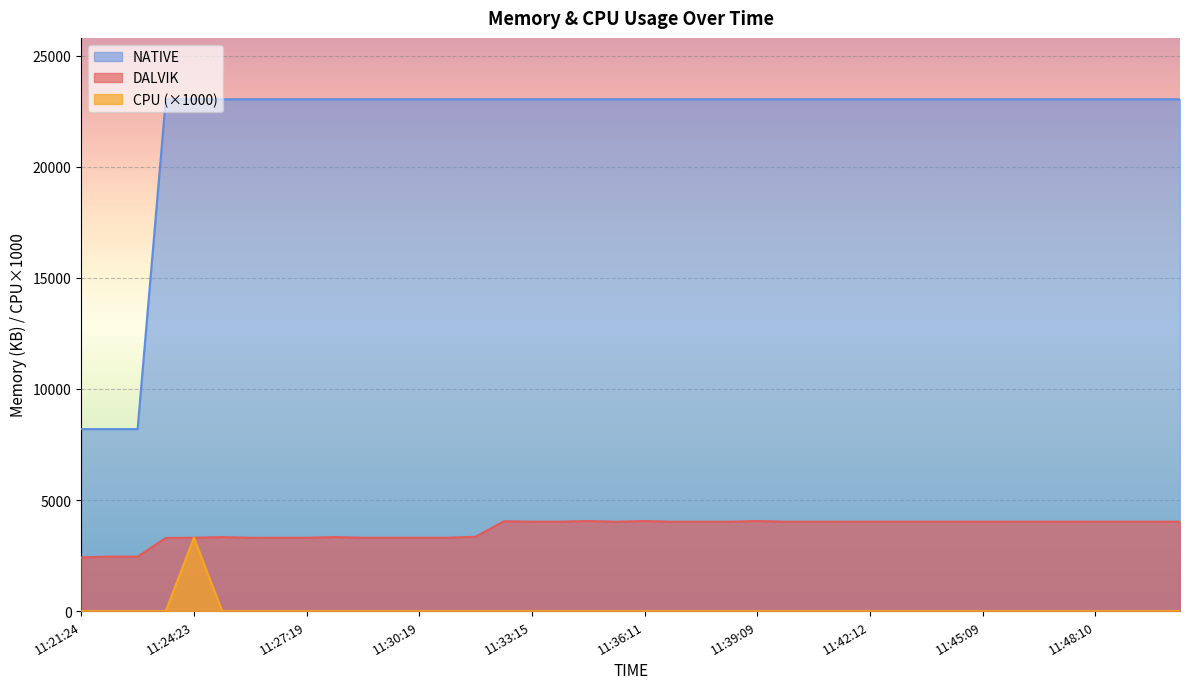

What is the total value across all series at 11:37:40?

27062